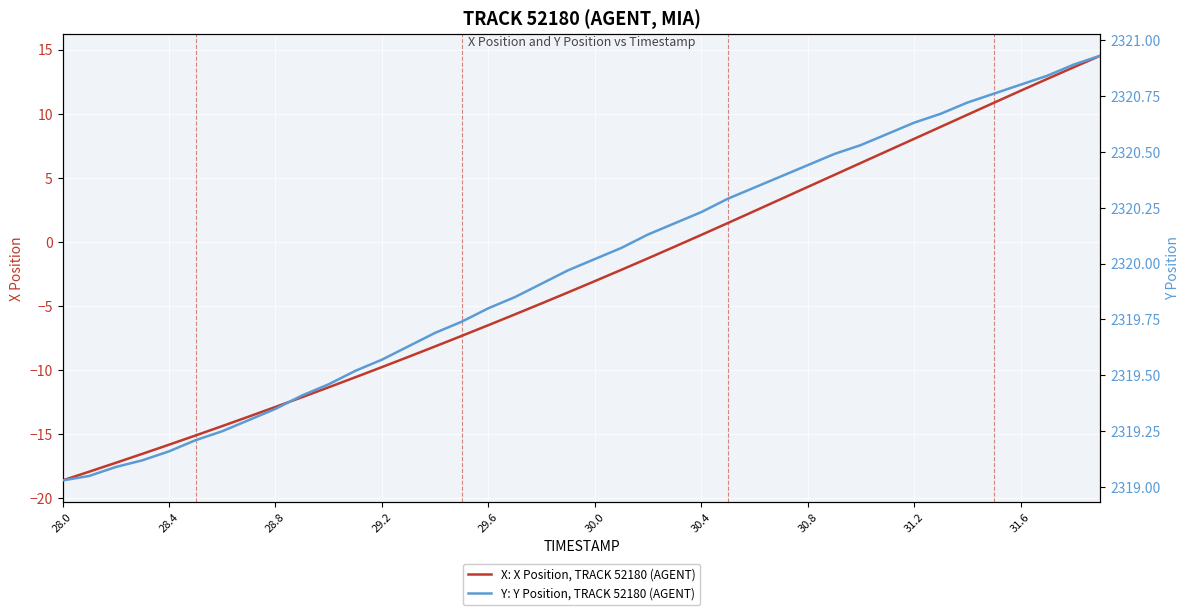

What is the highest value of the X: X Position, TRACK 52180 (AGENT) series?

14.5